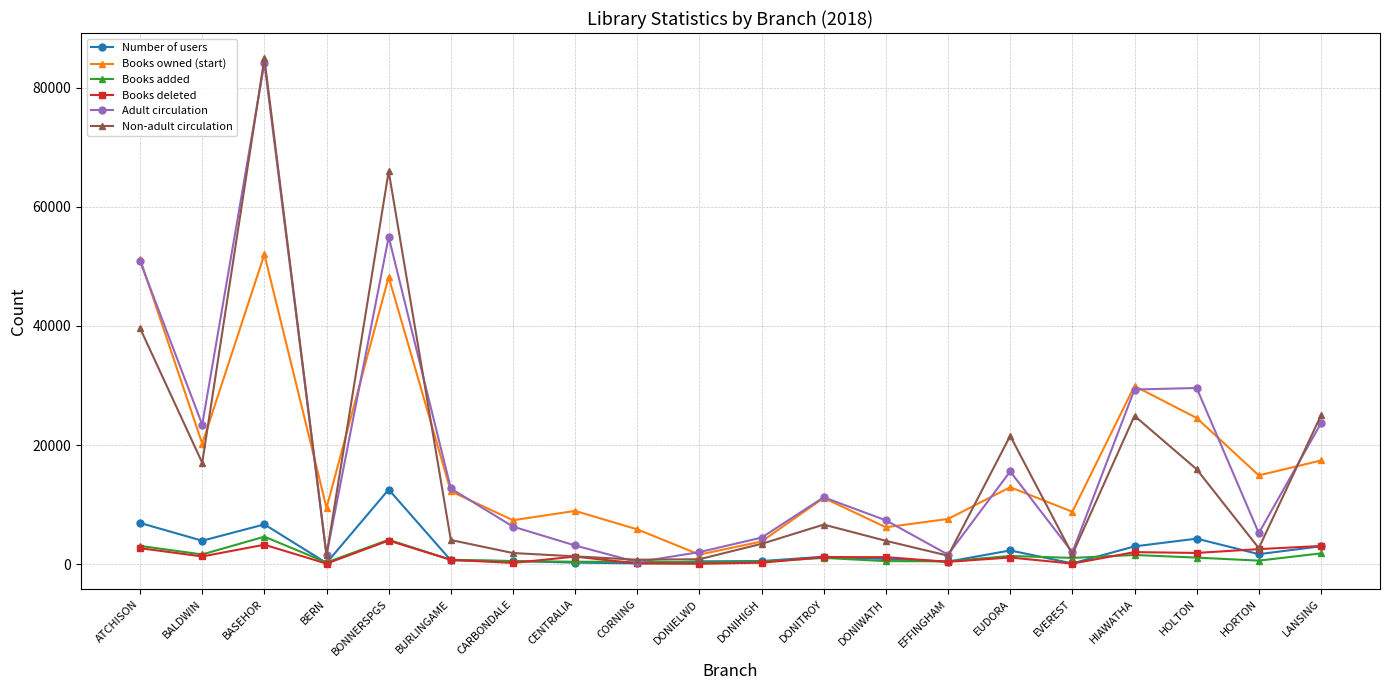

What is the sum of all Books added values?

25745